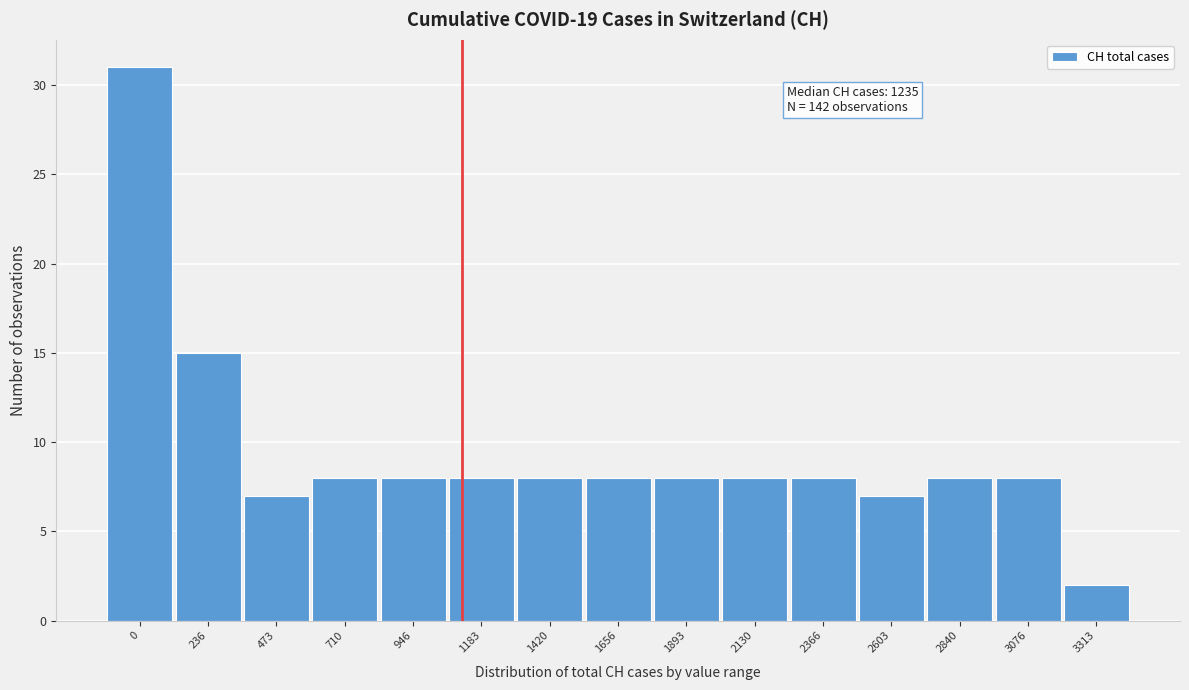

Reading left to right, list all the values displayed in this chart.

31	15	7	8	8	8	8	8	8	8	8	7	8	8	2